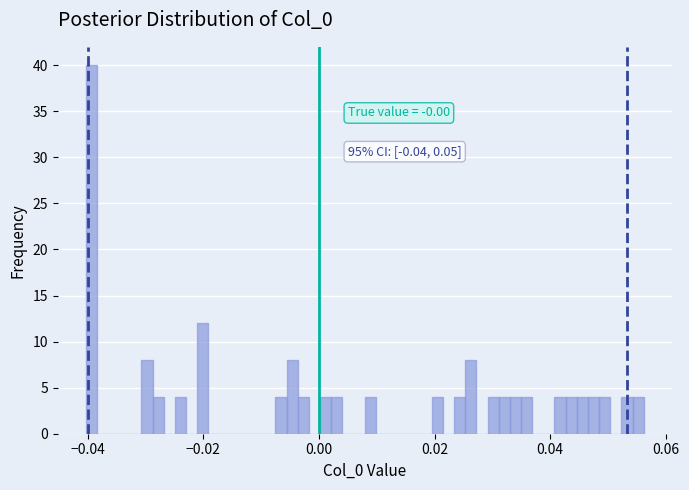

Around what value on the x-axis is the tallest bar? Give the approximate position of its centre, as read against the axis.

-0.040